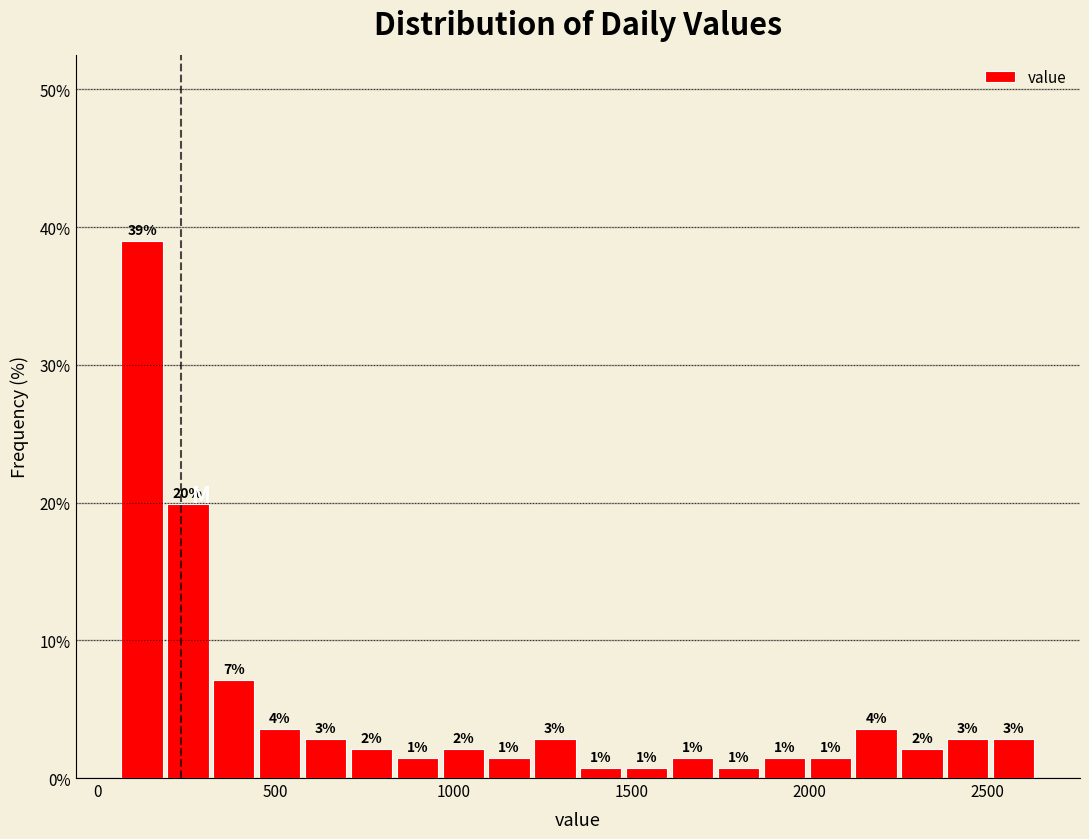

Read against the x-axis, roughly where is the centre of the tallest bar?

150